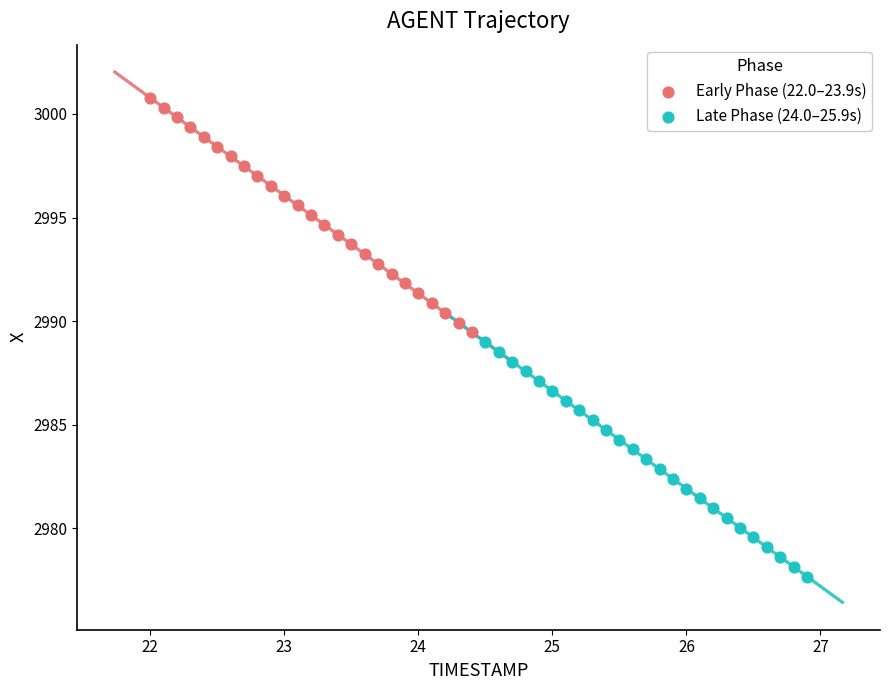

Which series contains the highest Y value?

Early Phase (22.0–23.9s)